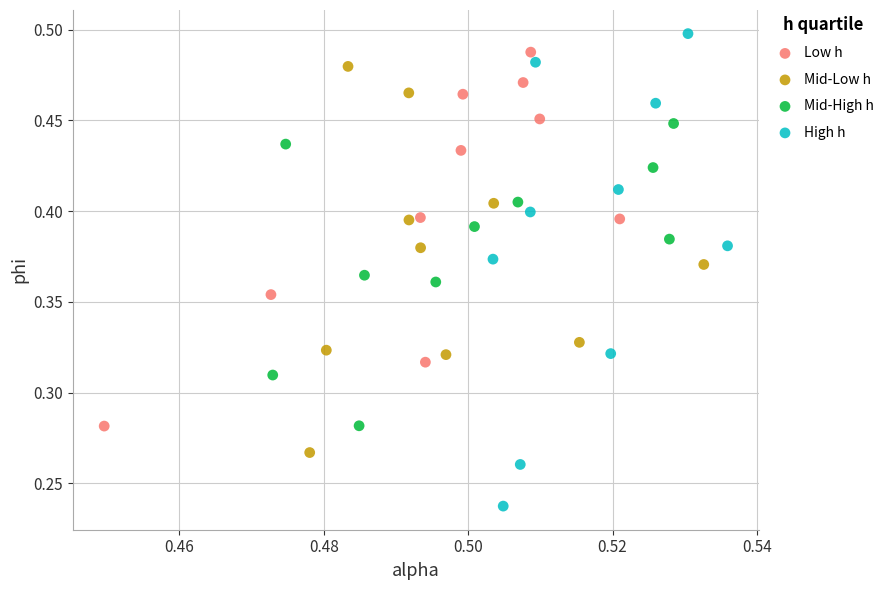

Which series has the widest spread of Y values?

High h